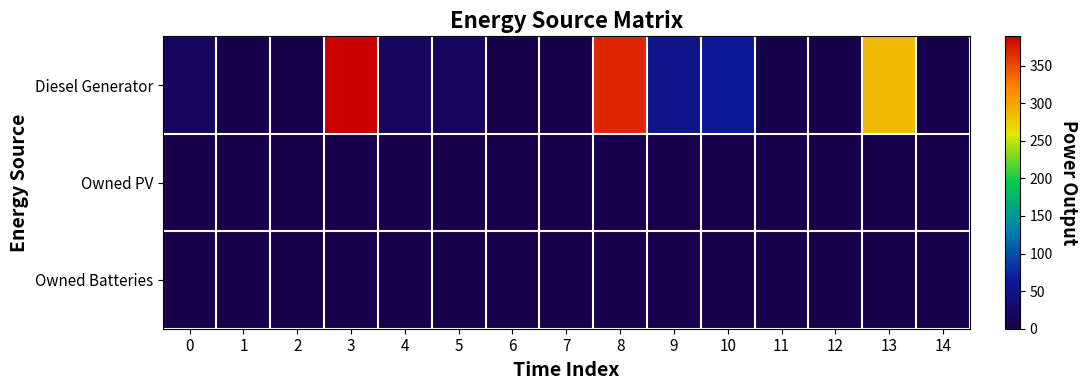

At how many categories does at least one series exceed 306?

2